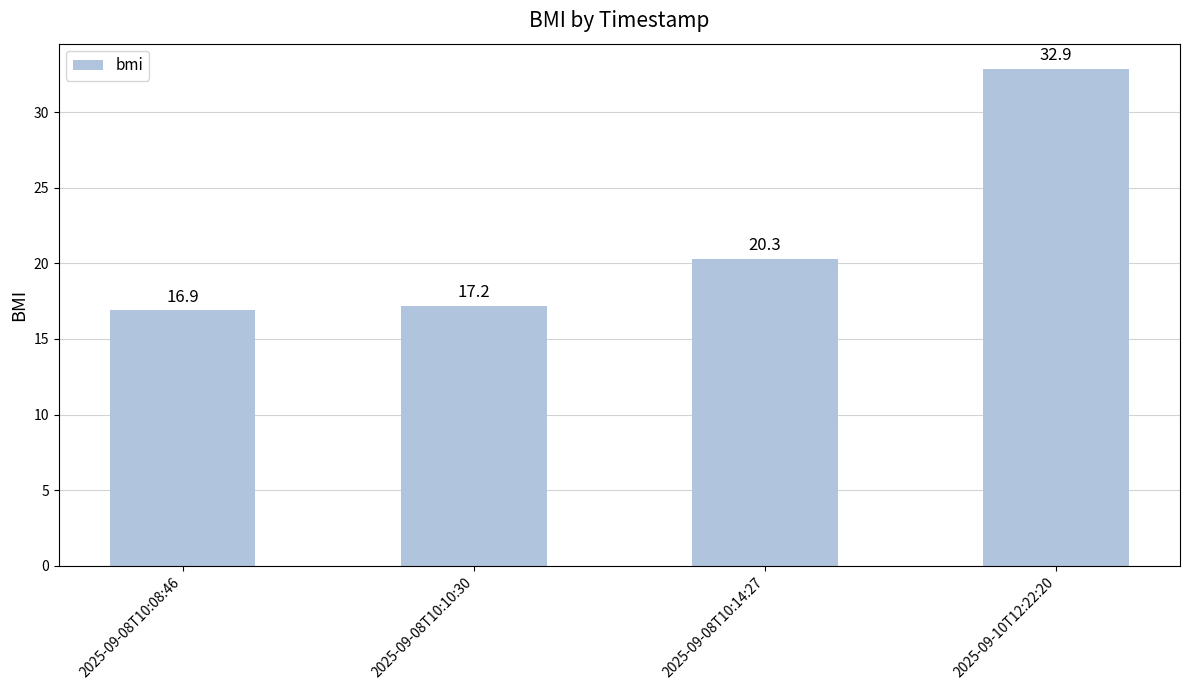

The chart shows a value of 22.5 at 2025-09-08T10:08:46. True or false?

False